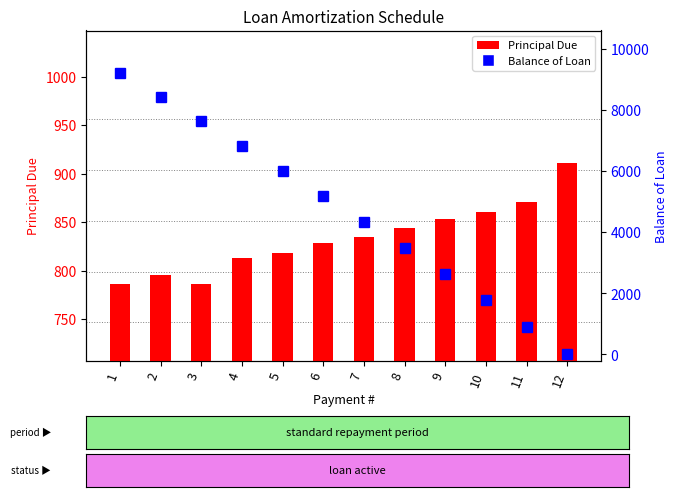

Which series has the largest range (max minus min)?

Balance of Loan